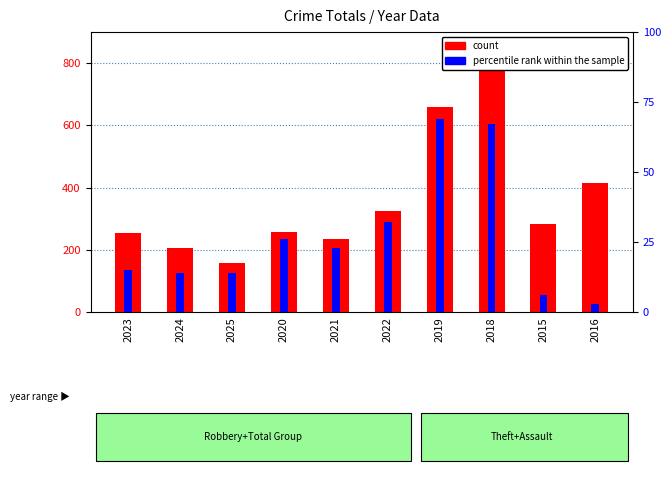

Which series has the largest range (max minus min)?

count